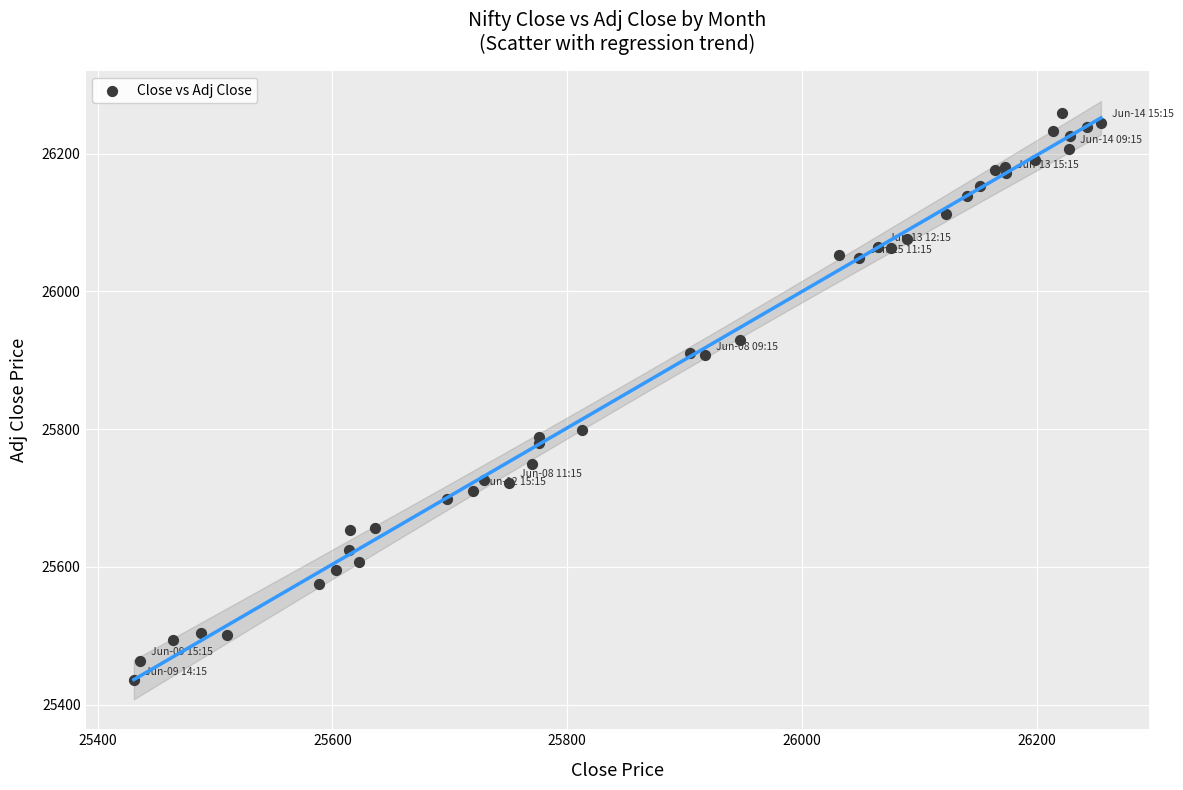

What Y value in the scatter plot is closest to 25847?

25798.8